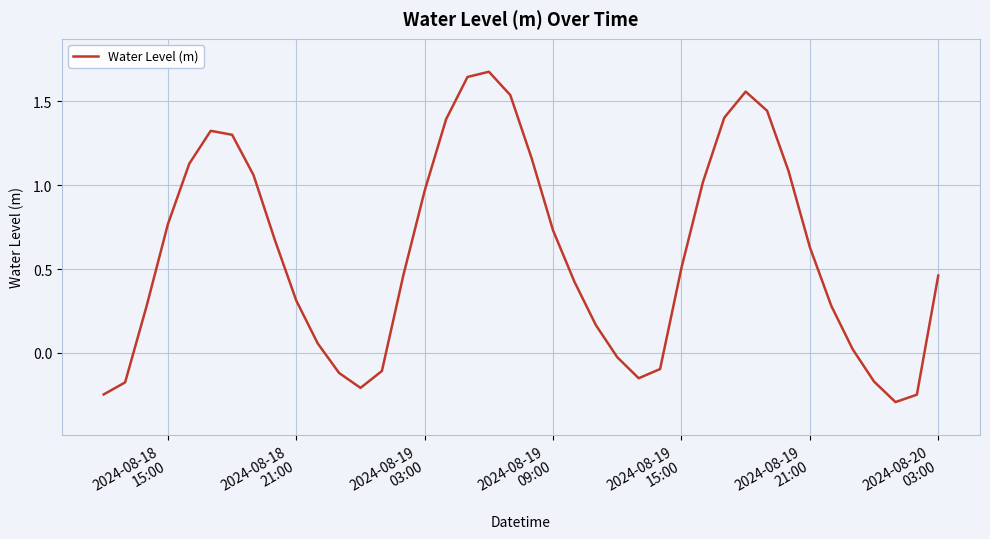

What is the smallest value displayed?

-0.3